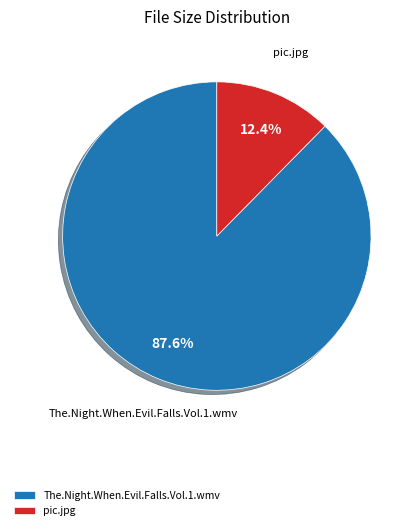

How many slices are in this pie chart?

2